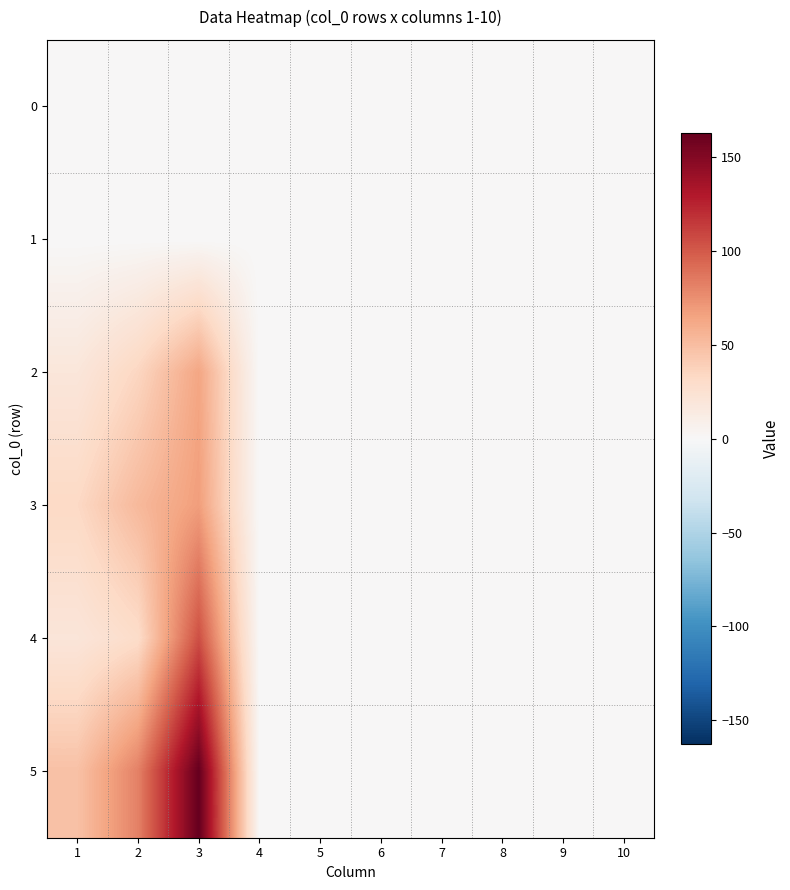

Rank the series at 9 from highest to lowest value.

0, 1, 2, 3, 4, 5